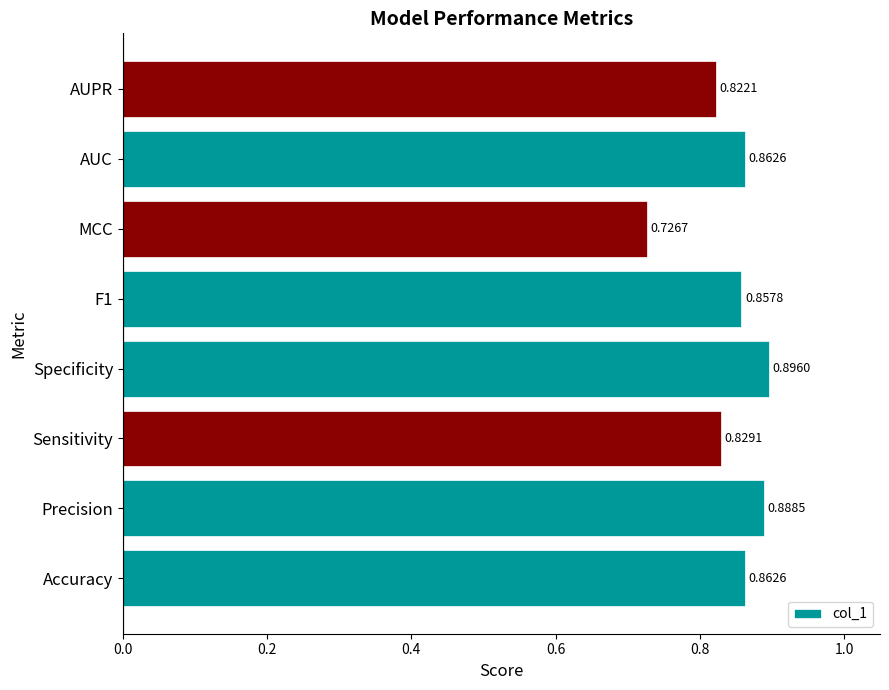

Which has a higher value, Sensitivity or AUC?

AUC